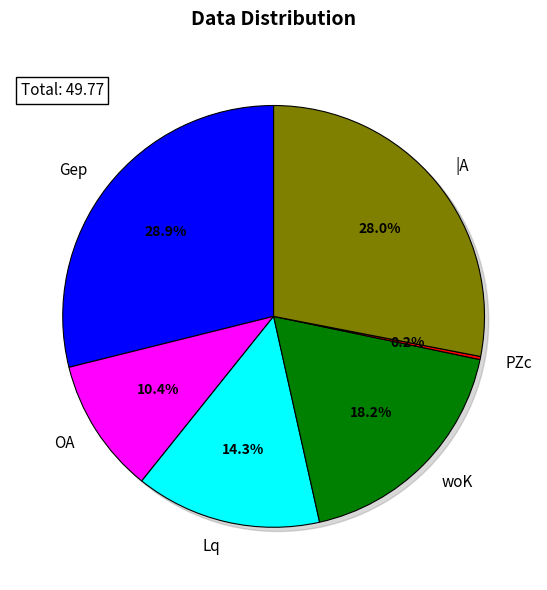

How much of the chart is everything except PZc?

99.8%